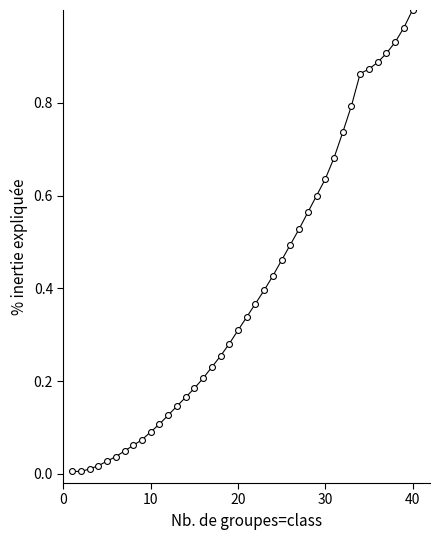

What is the range of X values (max minus min)?

39.0